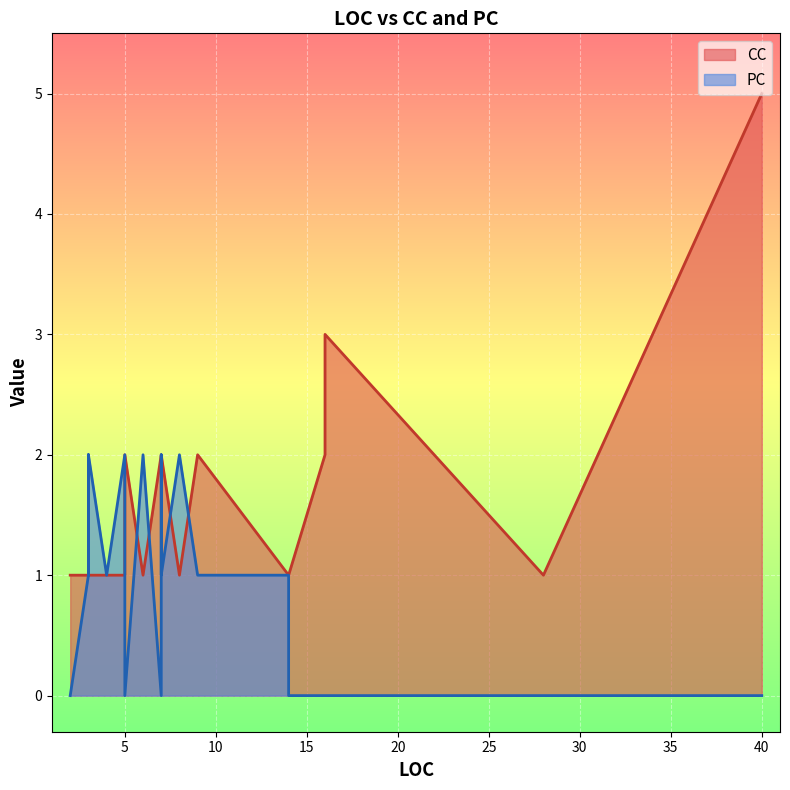

What is the sum of the CC values at 14 and 16?

3